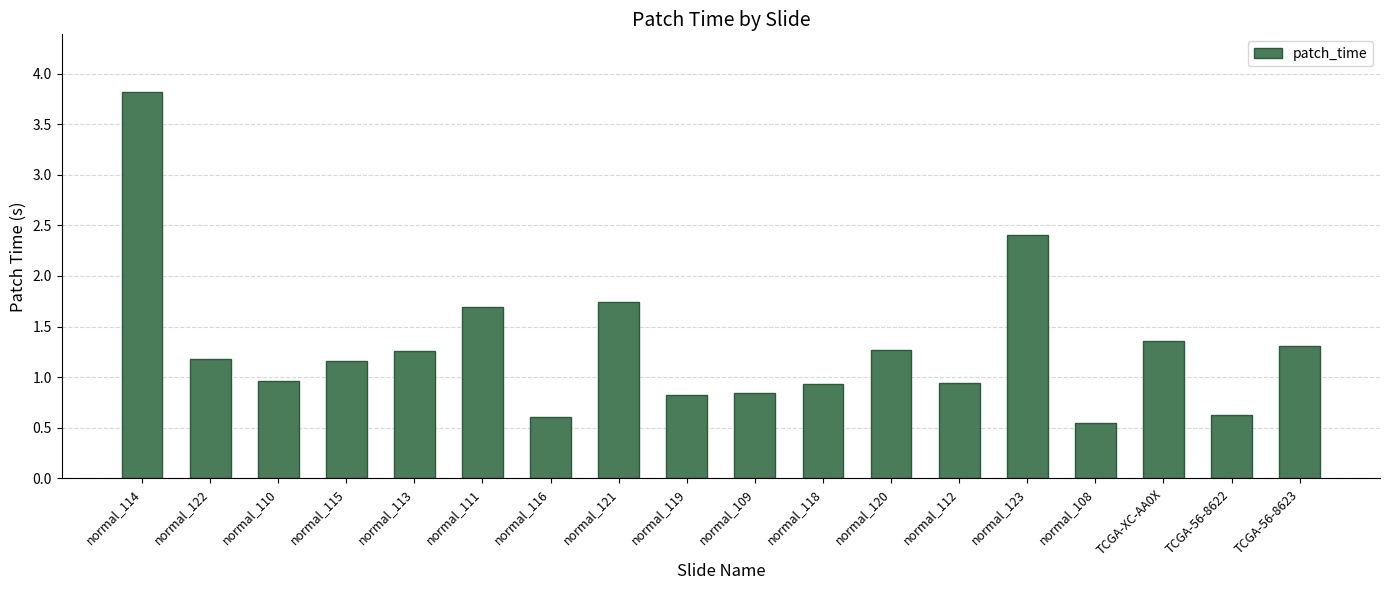

What is the difference between the maximum and minimum values?

3.3